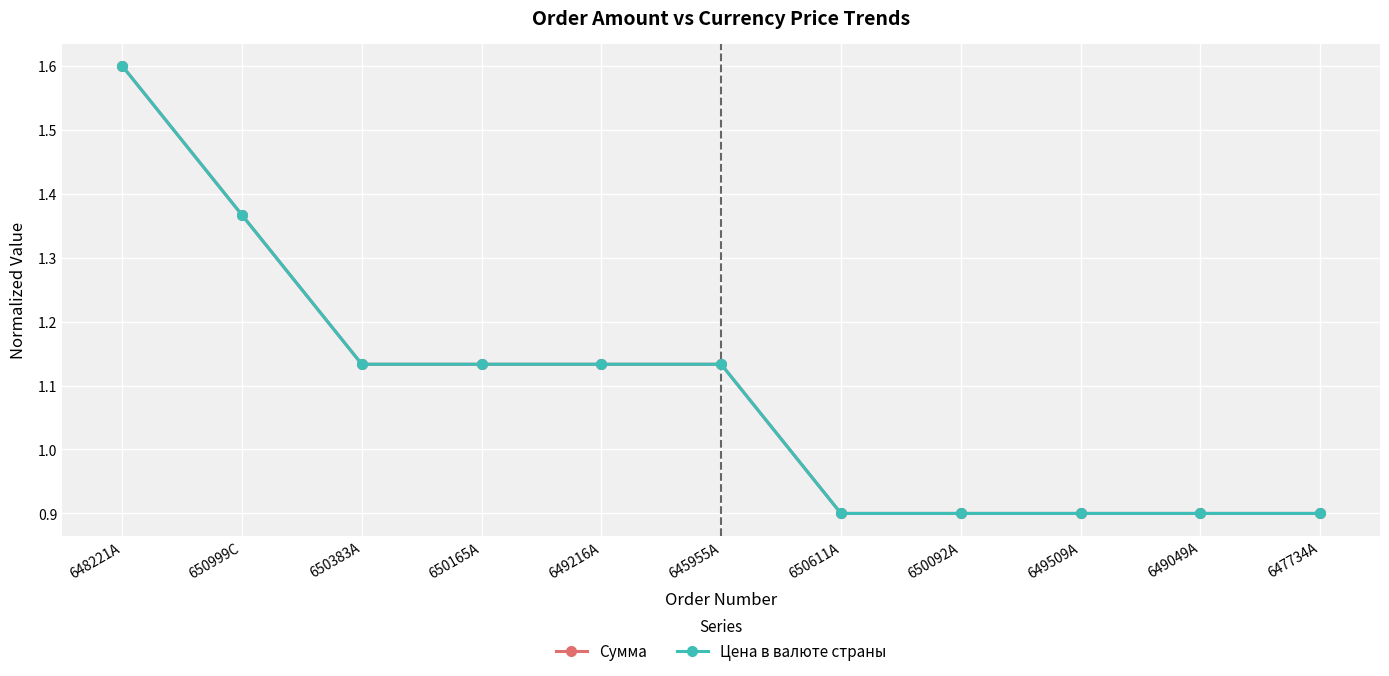

Rank the series by their maximum value, from lowest to highest.

Сумма, Цена в валюте страны